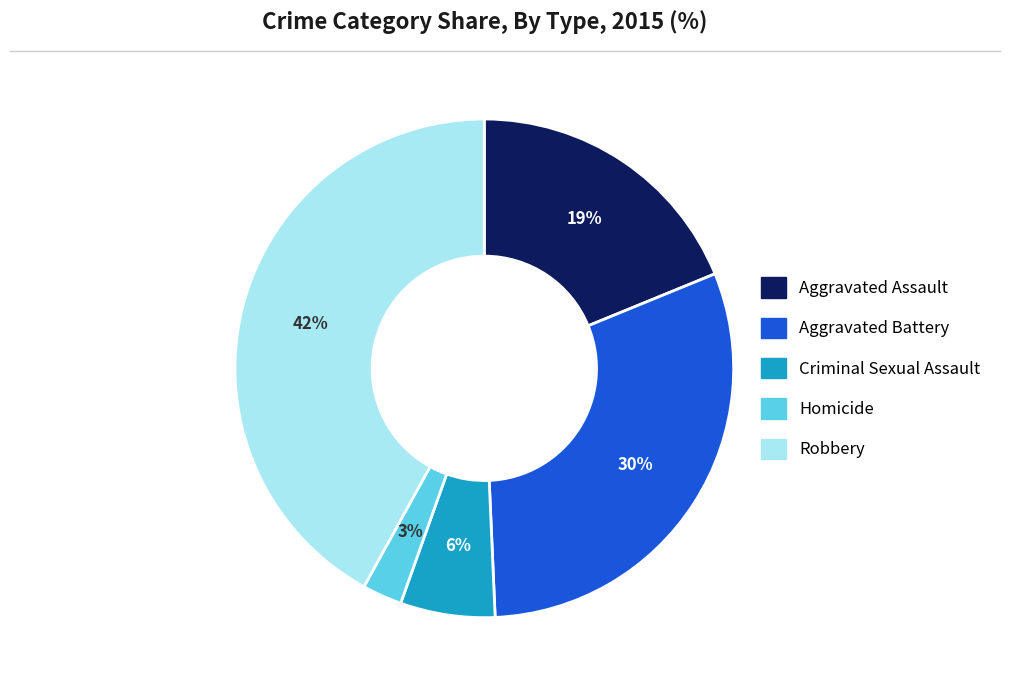

How many slices are in this pie chart?

5